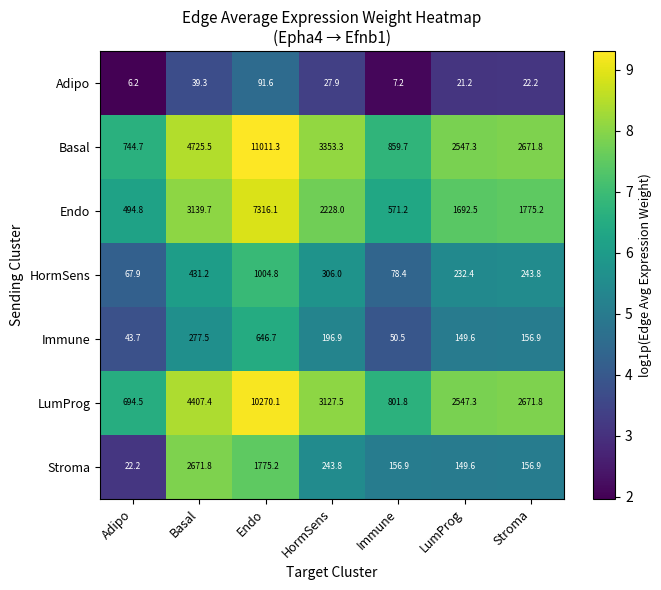

What is the total value across all series at Adipo?

2074.0